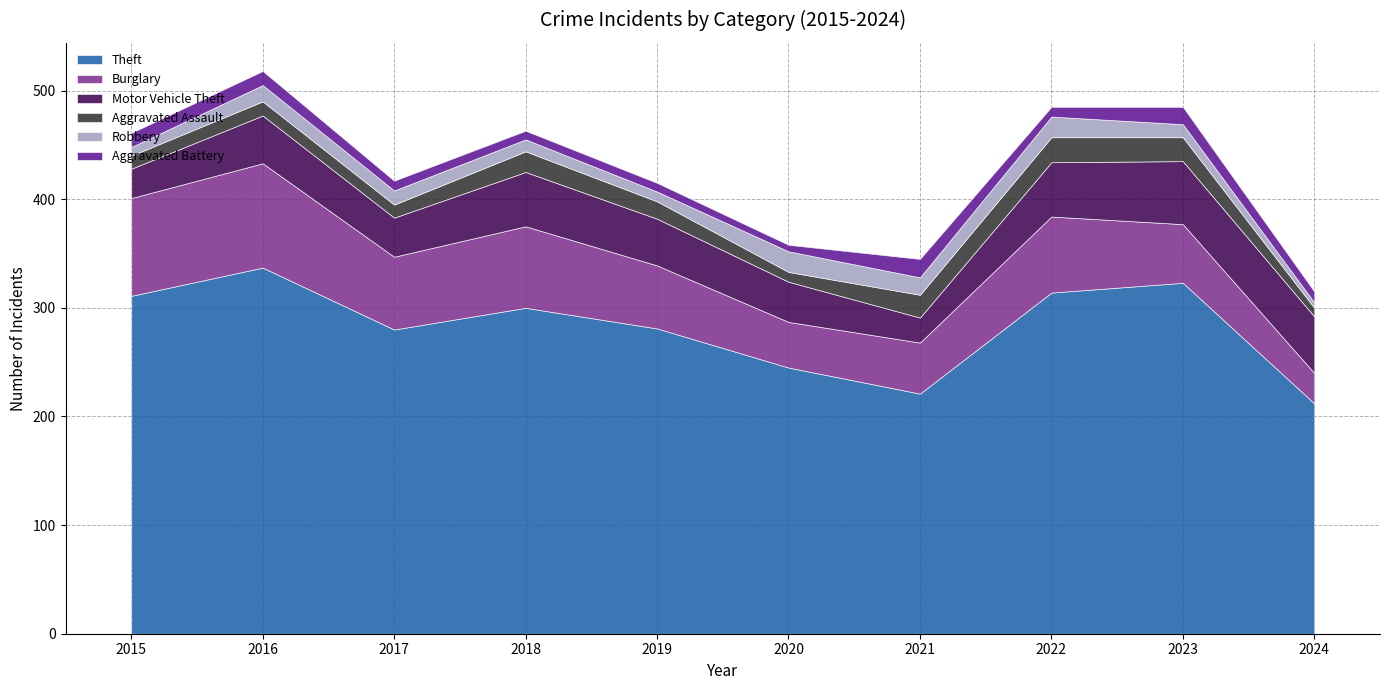

What is the difference between the second highest and minimum values in the Burglary series?

62